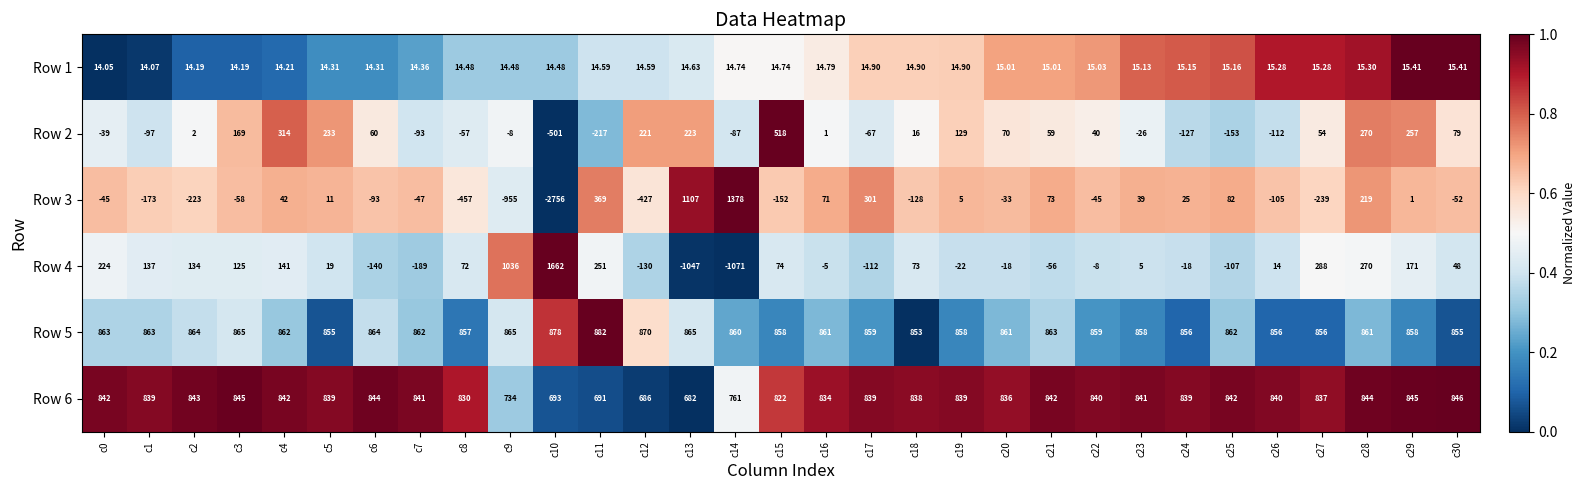

Is the value of Row 3 at c23 greater than the value of Row 2 at c0?

Yes